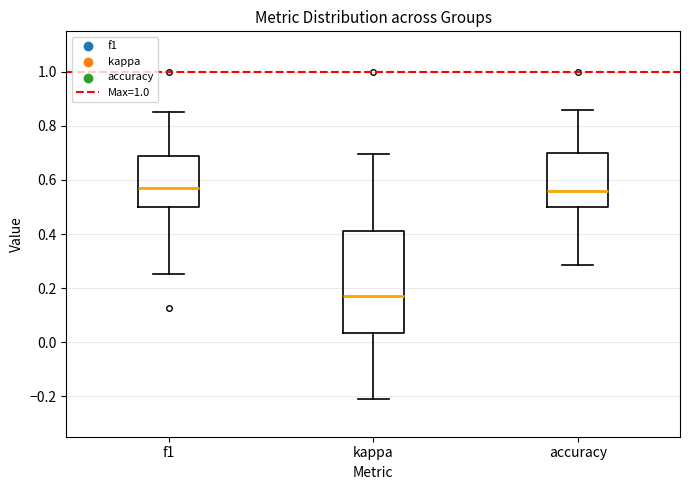

Reading left to right, read every box against the y-axis: the position of its median line, the range the box covers, and the ends of its whiskers. The values are not printed on the chart, so give them approximately, as read against the axis.

f1: median 0.56, box 0.50 to 0.68, whiskers 0.26 to 0.86
kappa: median 0.18, box 0.04 to 0.42, whiskers -0.20 to 0.70
accuracy: median 0.56, box 0.50 to 0.70, whiskers 0.28 to 0.86